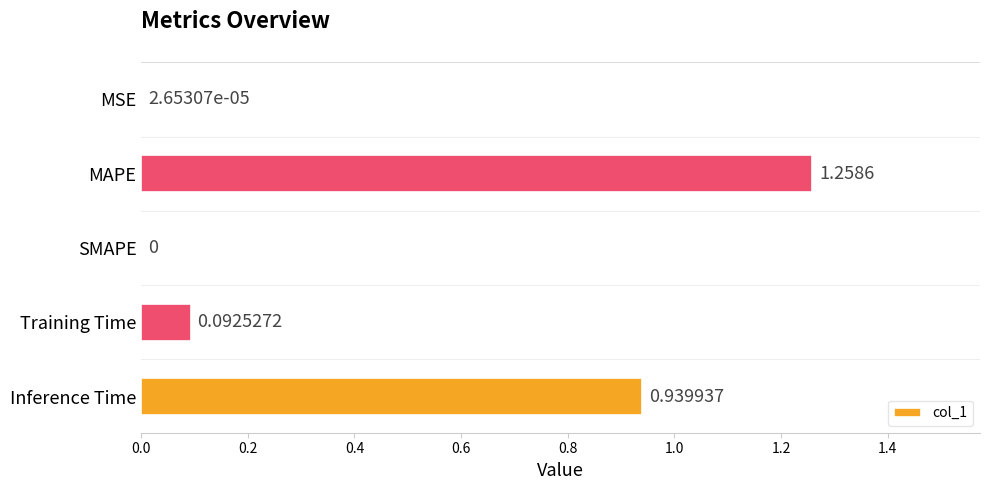

At which label is the value closest to 0?

SMAPE